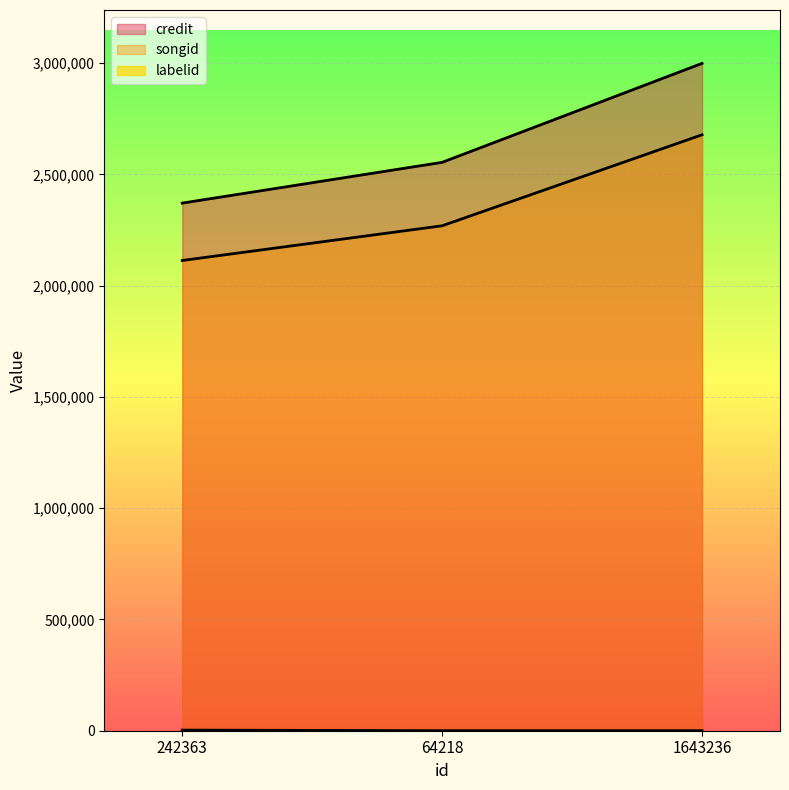

What is the value of the labelid point at the 3rd from the left?

155